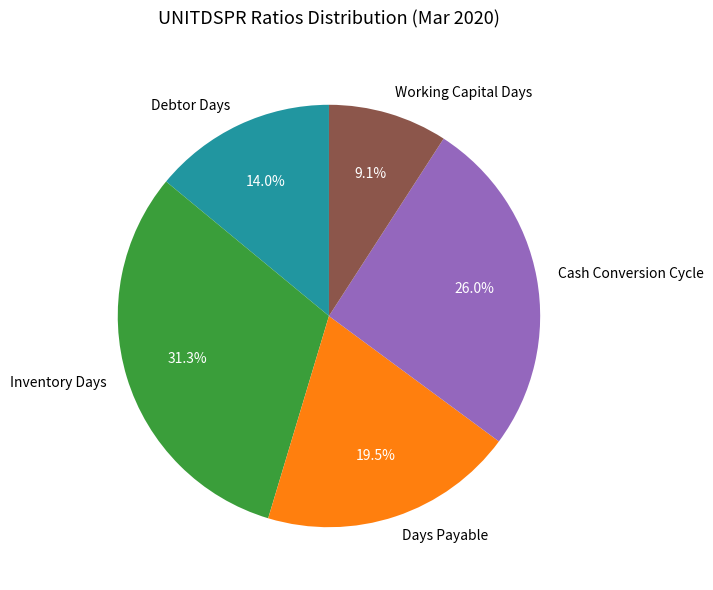

To the nearest percent, what is the average slice percentage?

20%